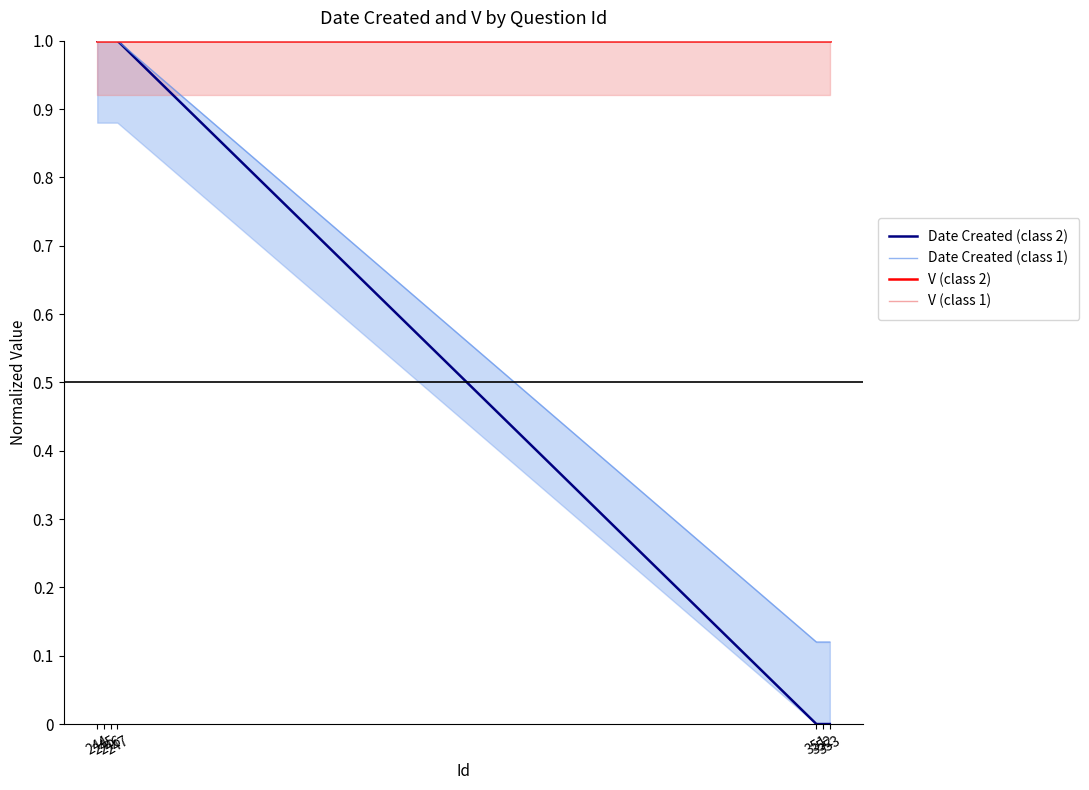

True or false: V (class 2) and V (class 1) intersect in this chart.

False